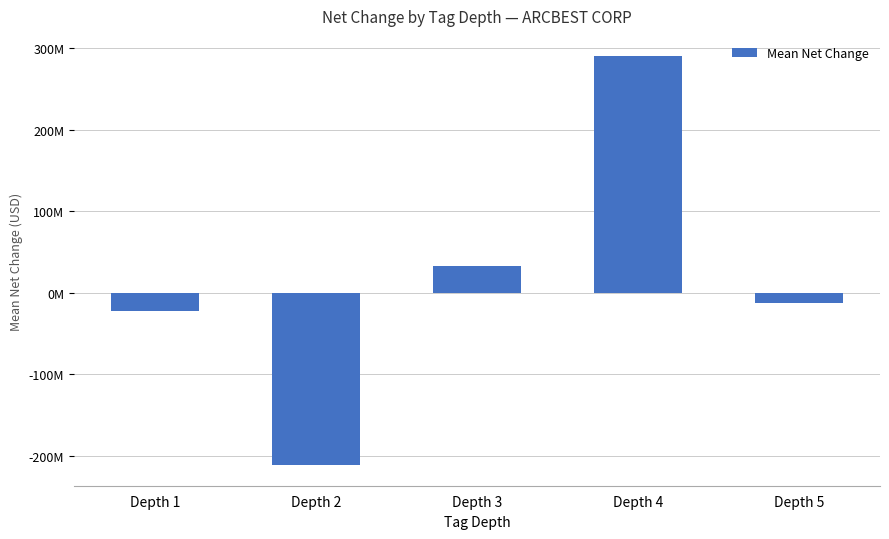

Does the chart contain any negative values?

Yes